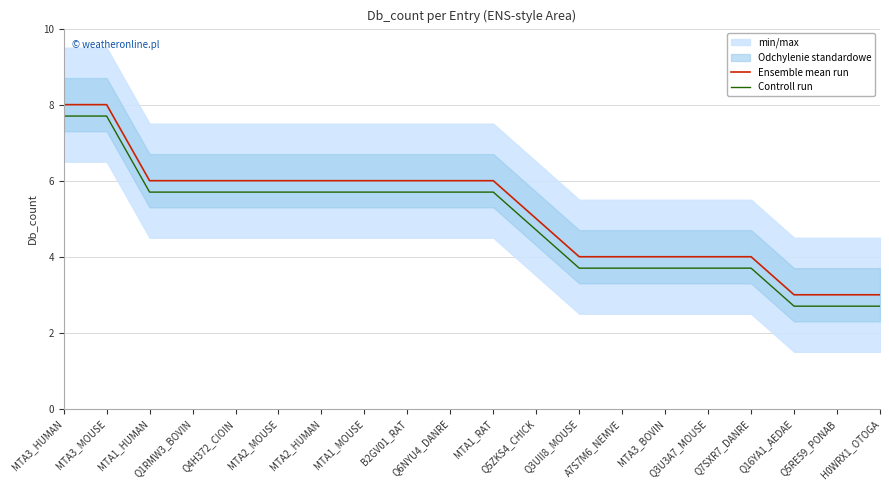

How many Ensemble mean run values are between 4 and 6?

15